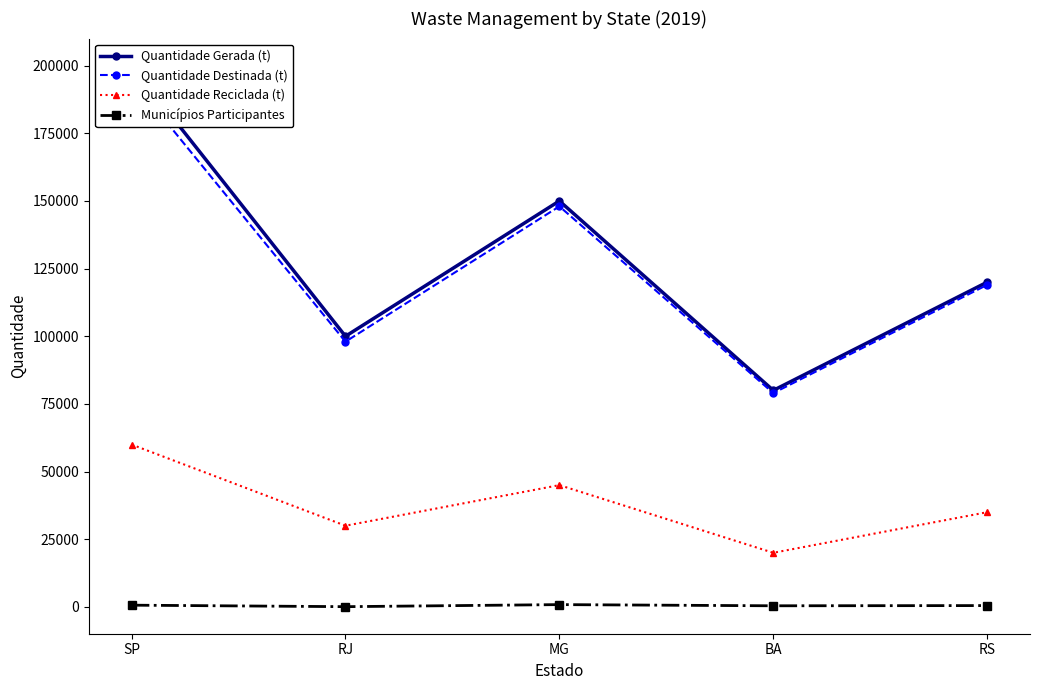

True or false: Quantidade Reciclada (t) and Municípios Participantes intersect in this chart.

False